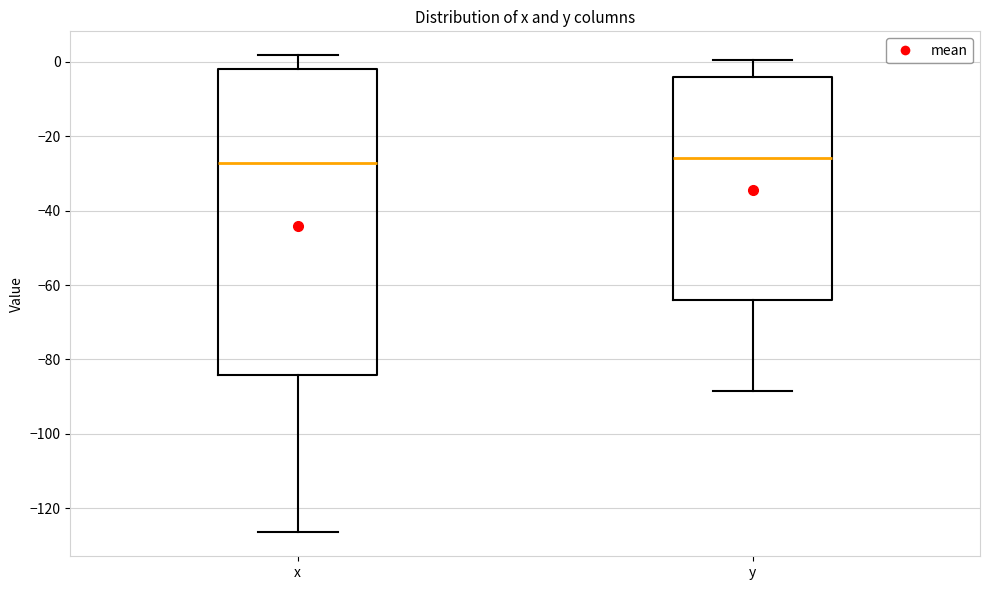

Reading left to right, transcribe this box plot: for each box, give where its median line is, the range the box spans, and where its two whiskers end, as read against the y-axis. The values are not printed on the chart, so give them approximately, as read against the axis.

x: median -28, box -84 to -2, whiskers -126 to 2
y: median -26, box -64 to -4, whiskers -88 to 0